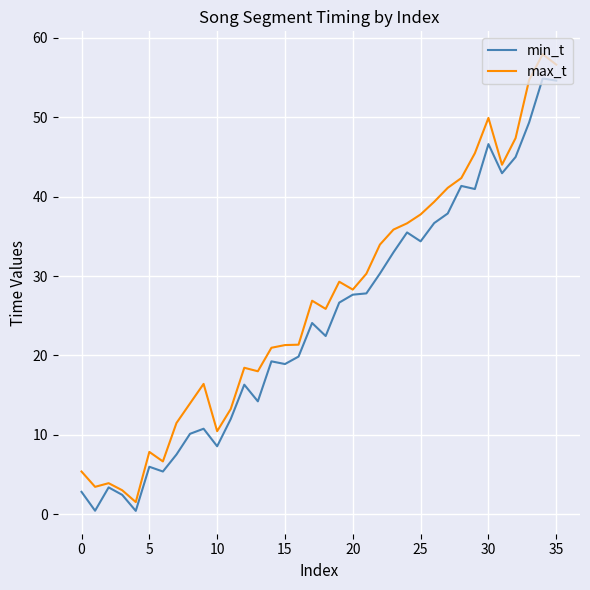

Rank the series by their maximum value, from highest to lowest.

max_t, min_t